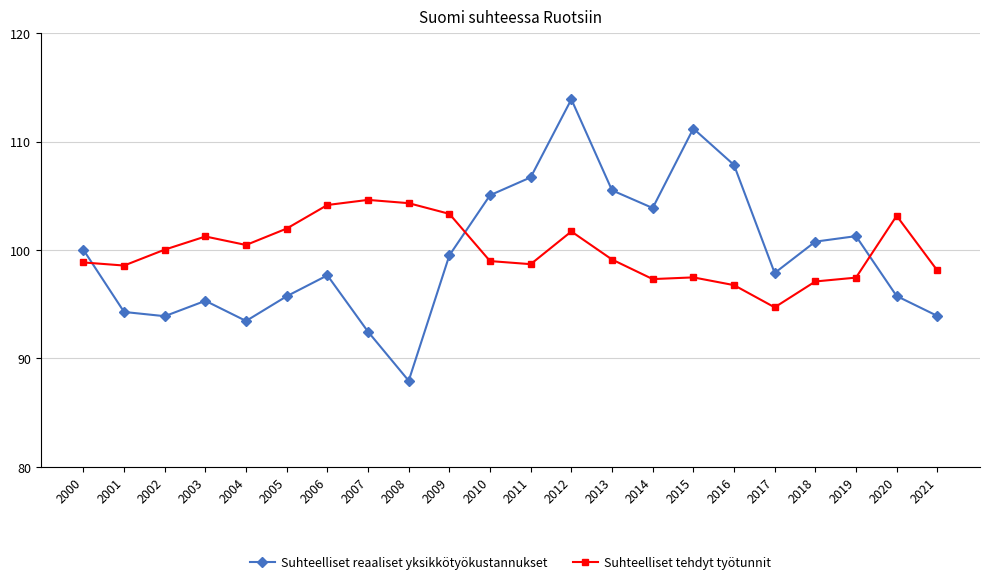

Rank the series at 2004 from highest to lowest value.

Suhteelliset tehdyt työtunnit, Suhteelliset reaaliset yksikkötyökustannukset